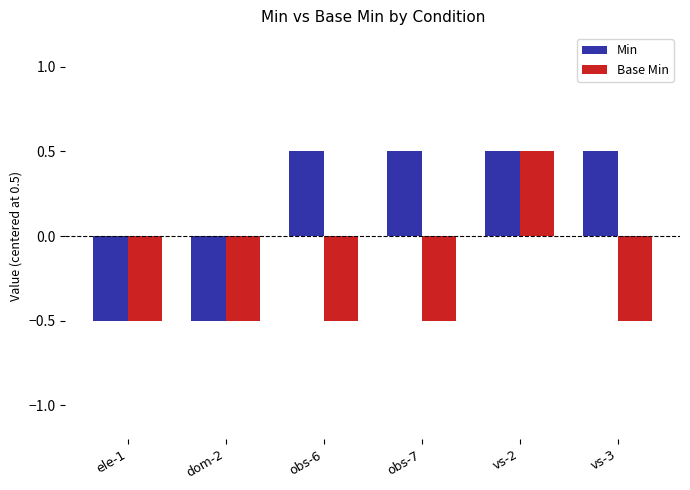

What is the greatest value displayed?

0.5